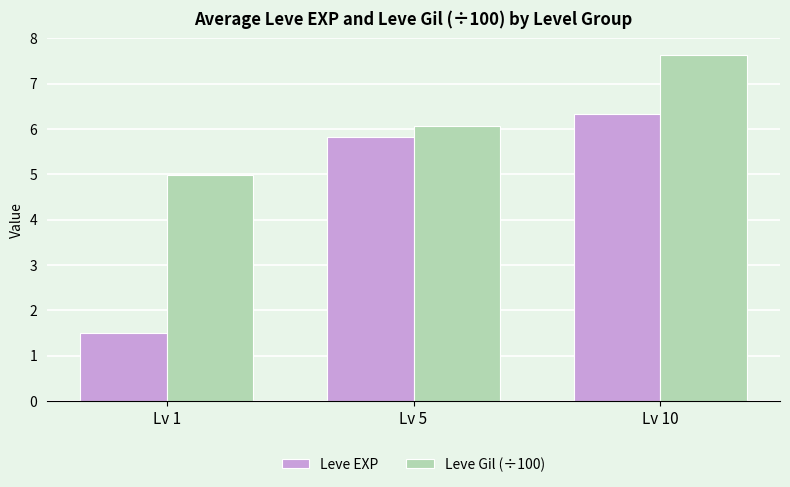

What is the spread (max minus min) of values at Lv 1?

3.5